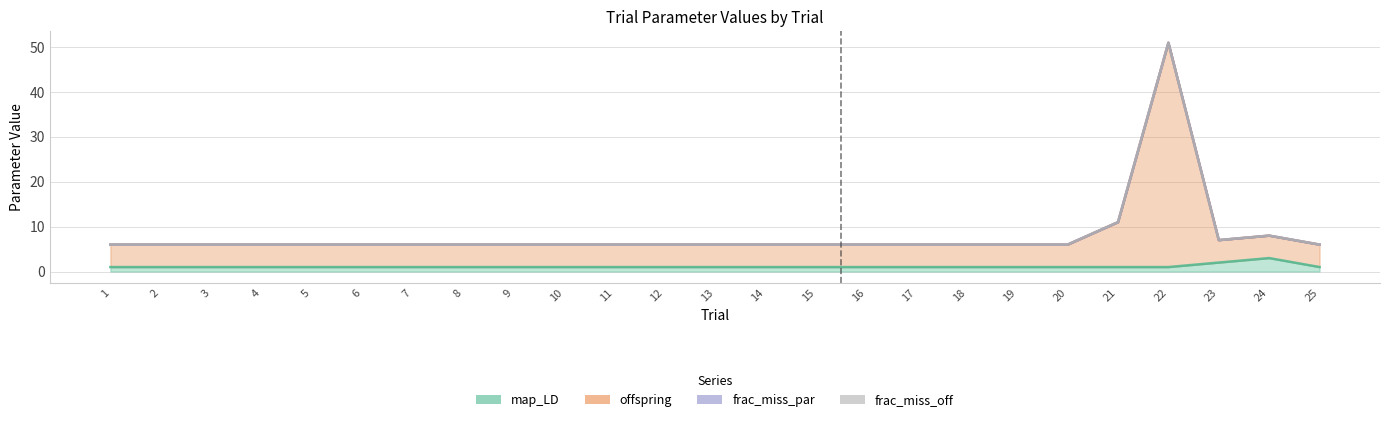

What is the value of the offspring point at the 11th from the left?

6